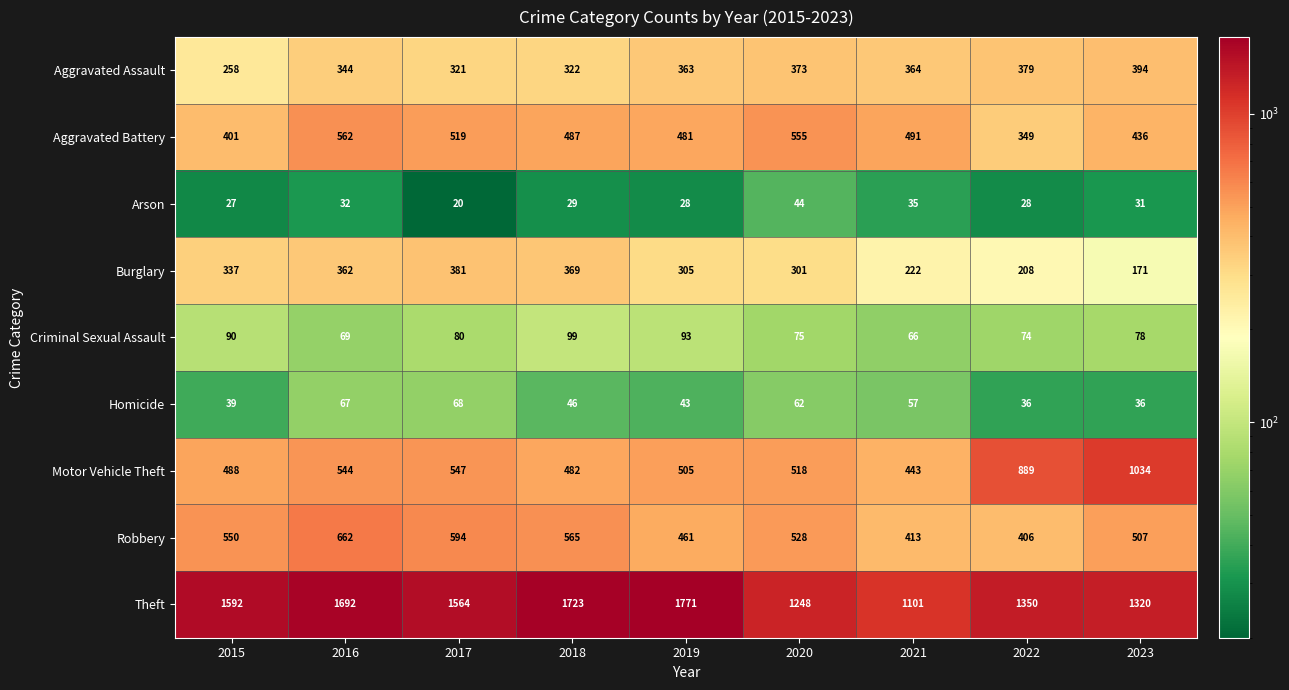

List the series in order of their peak value, highest first.

Theft, Motor Vehicle Theft, Robbery, Aggravated Battery, Aggravated Assault, Burglary, Criminal Sexual Assault, Homicide, Arson